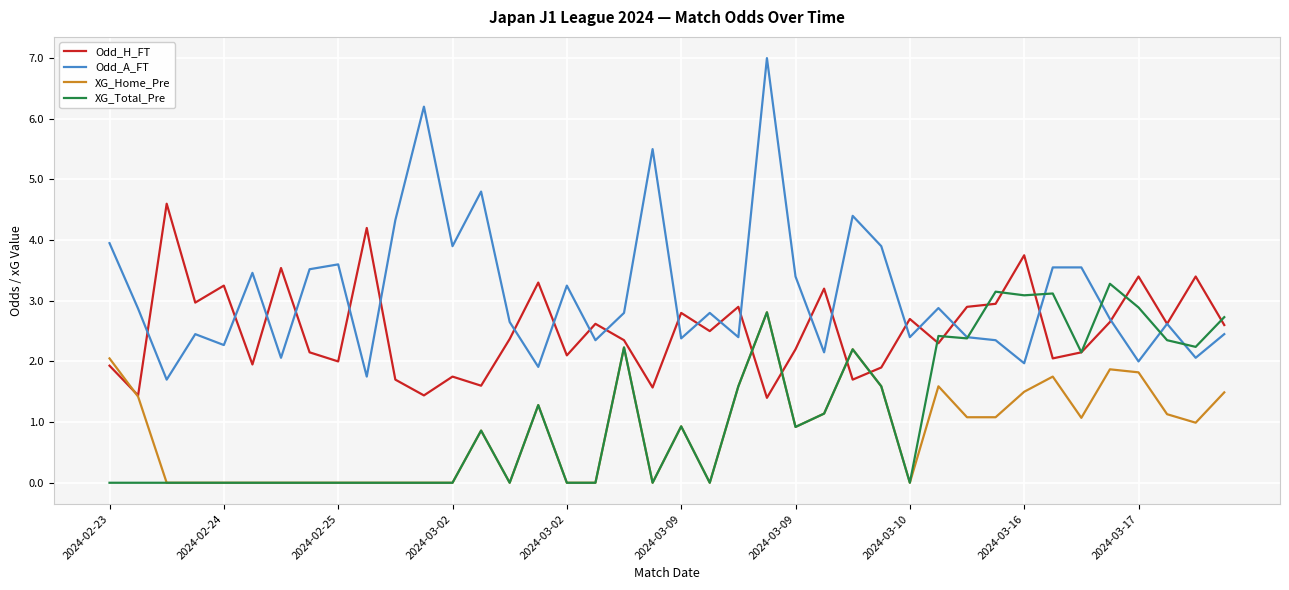

Which series has the widest spread of values?

Odd_A_FT